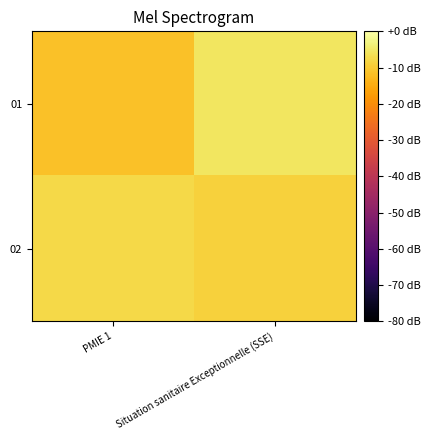

Reading left to right, what are all the values shown in this chart?

01: PMIE 1=-11.3	Situation sanitaire Exceptionnelle (SSE)=-5.5
02: PMIE 1=-7.7	Situation sanitaire Exceptionnelle (SSE)=-9.0